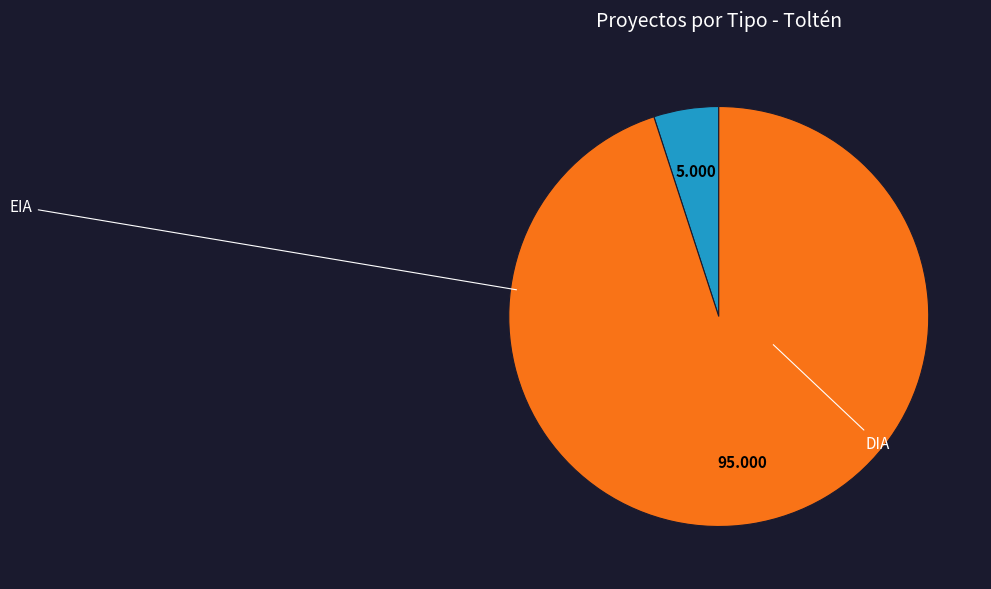

Combined, what portion of the pie is DIA and EIA?

100.0%